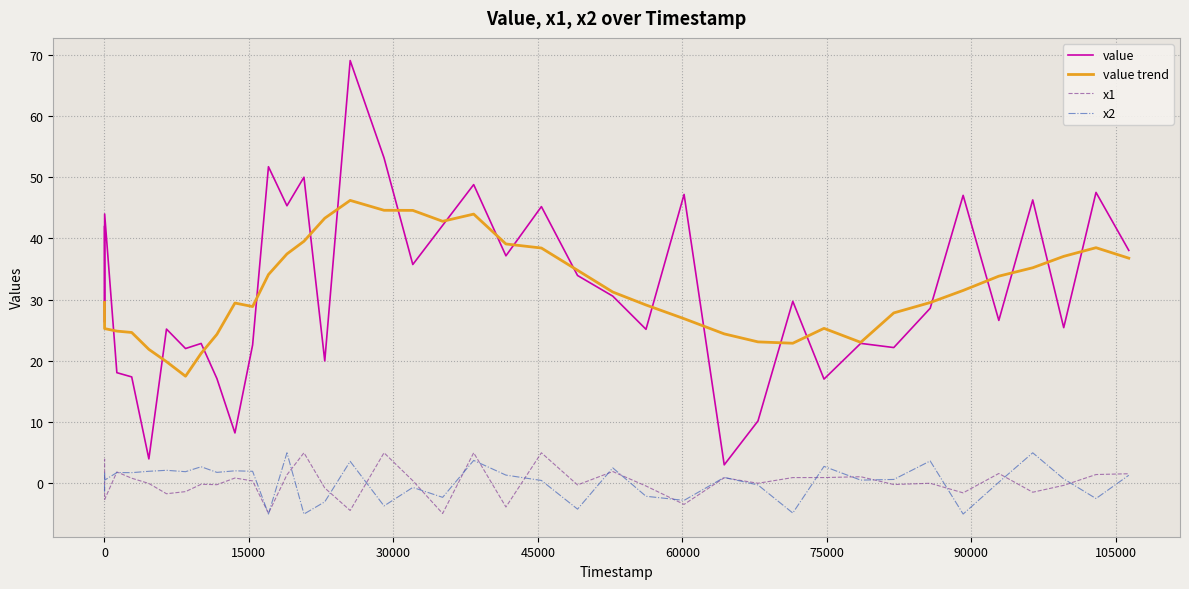

True or false: value and x2 intersect in this chart.

False